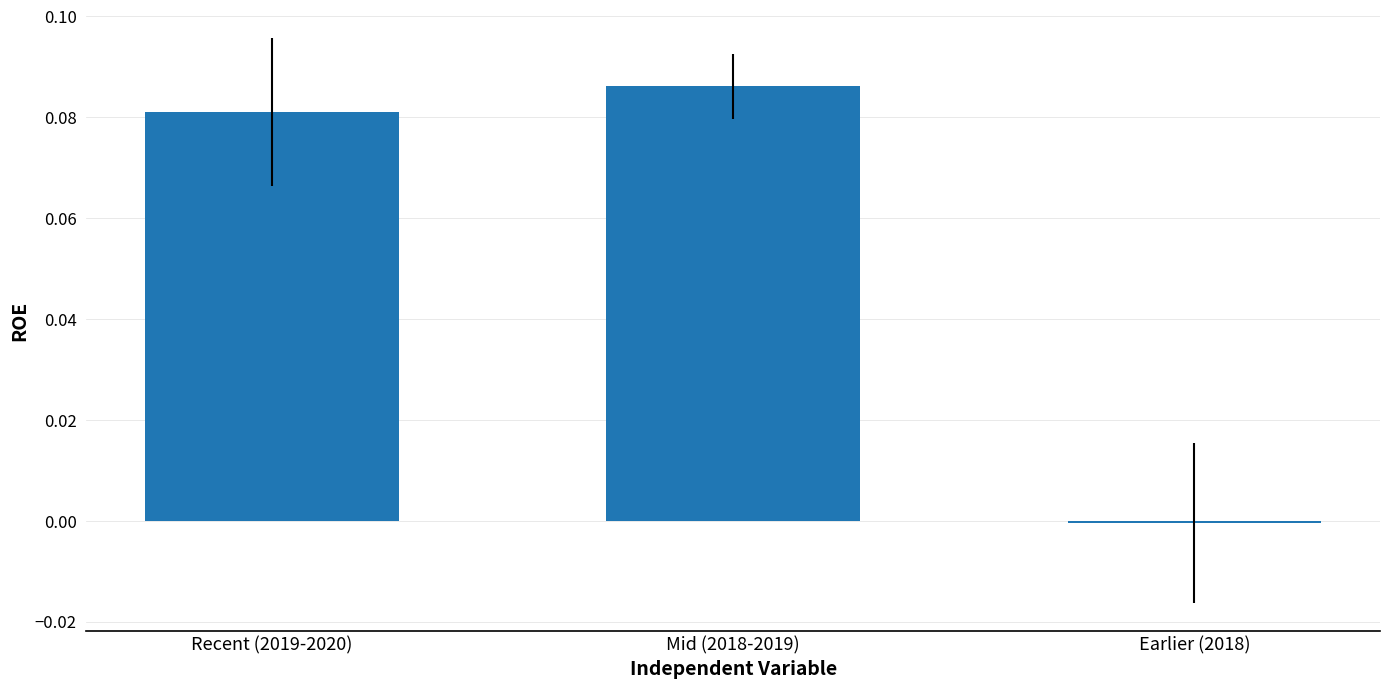

How many bars are there in total?

3